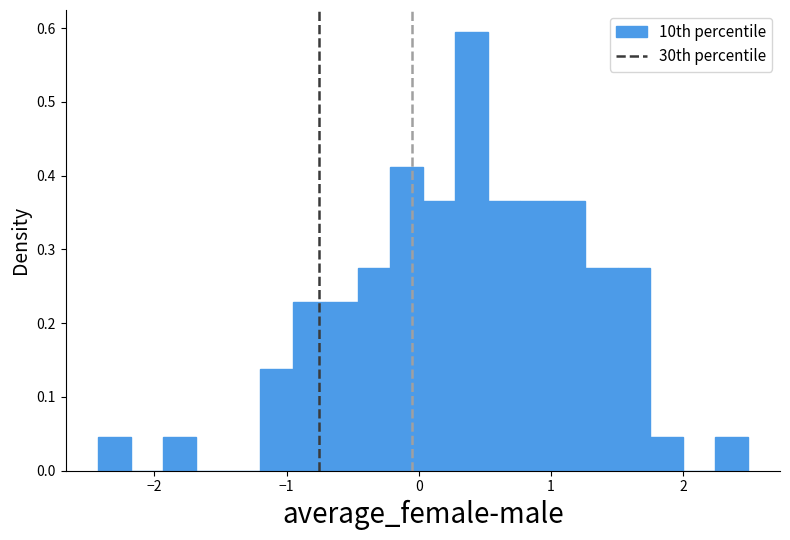

Read against the x-axis, roughly where is the centre of the tallest bar?

0.4